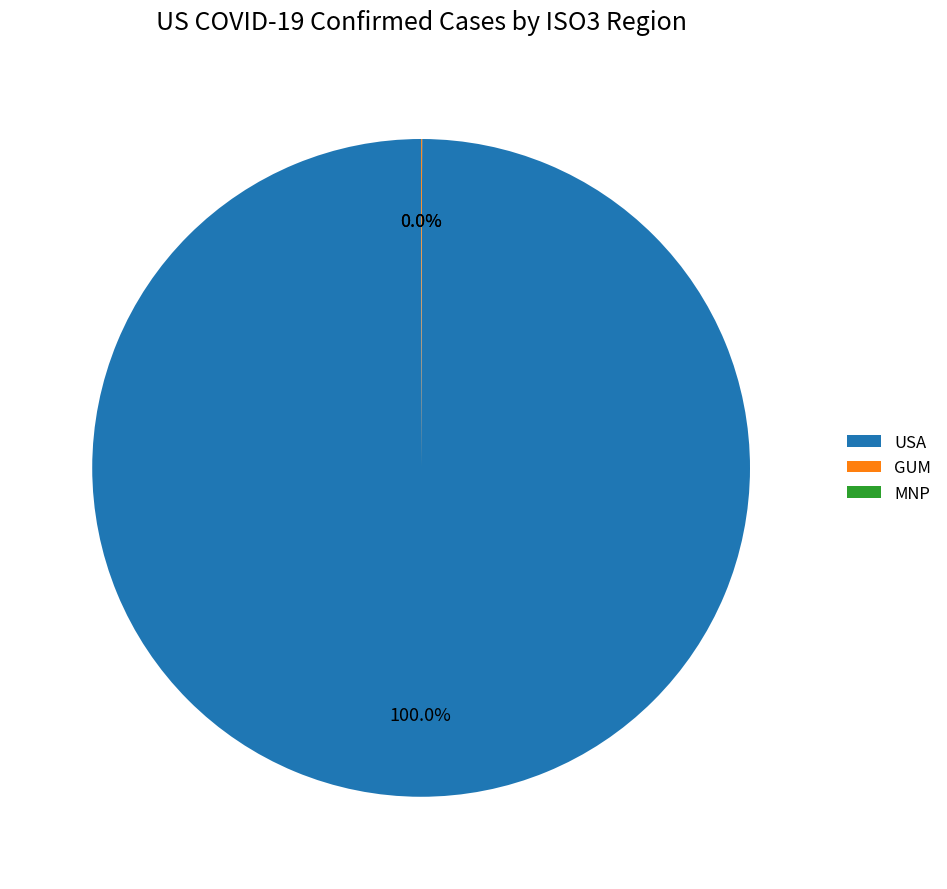

To the nearest percent, what is the difference between the largest and smallest slice percentages?

100%